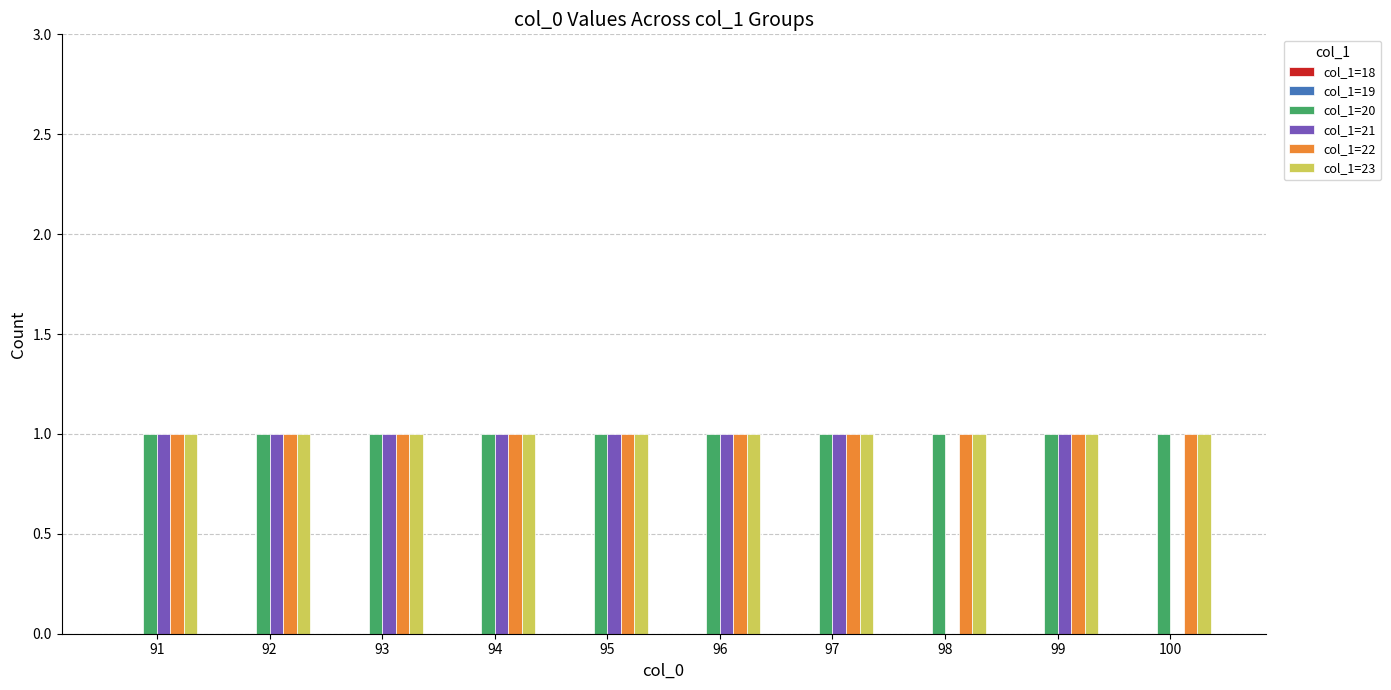

Which series changed the most between 91 and 98?

col_1=21